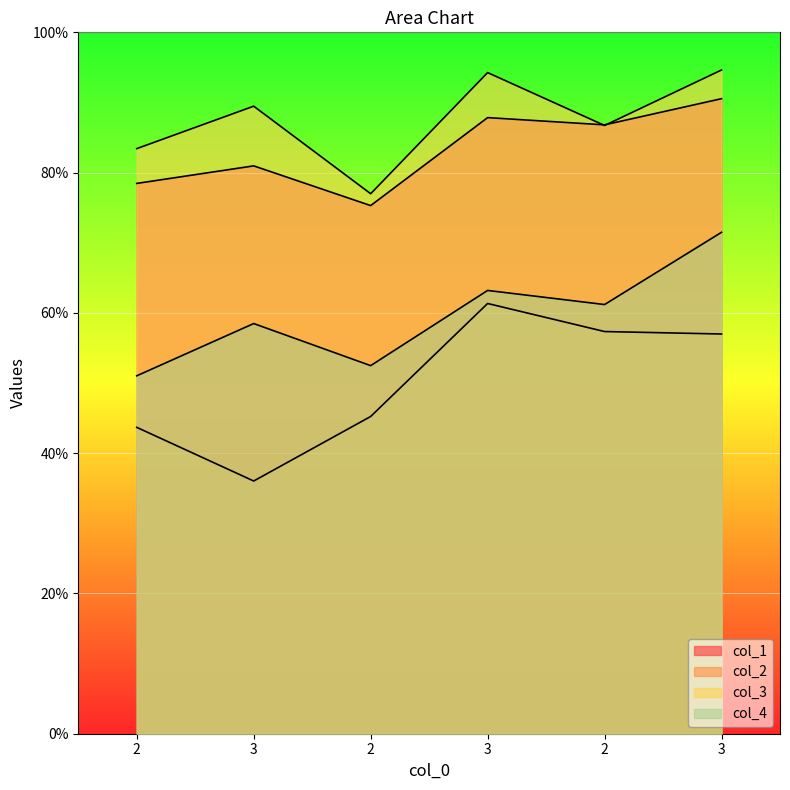

Is the value of col_1 at 2 greater than the value of col_4 at 3?

Yes